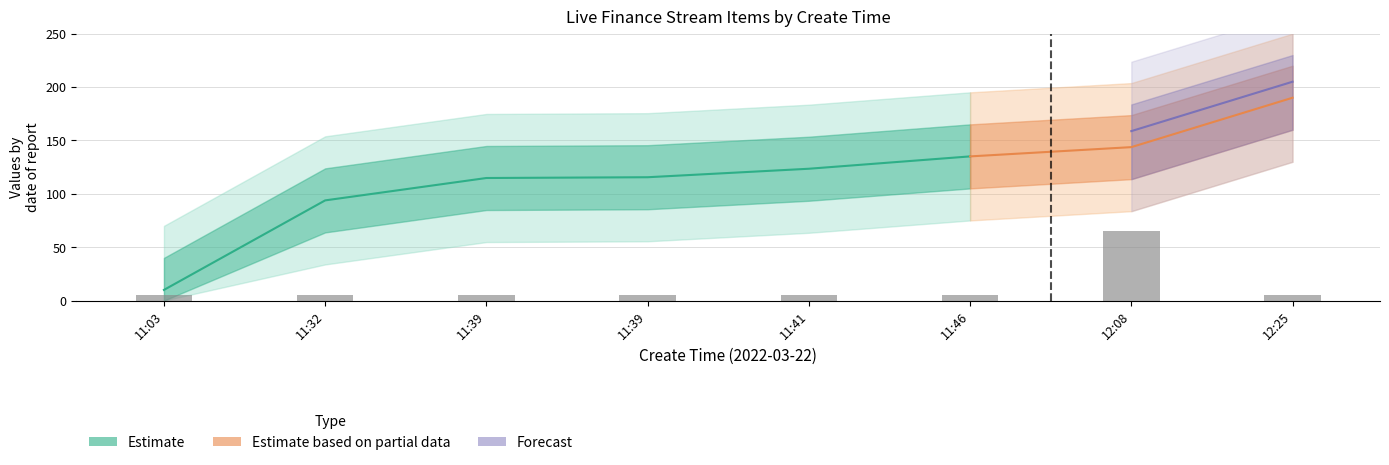

Is it true that the value at 11:32 is 9?

False